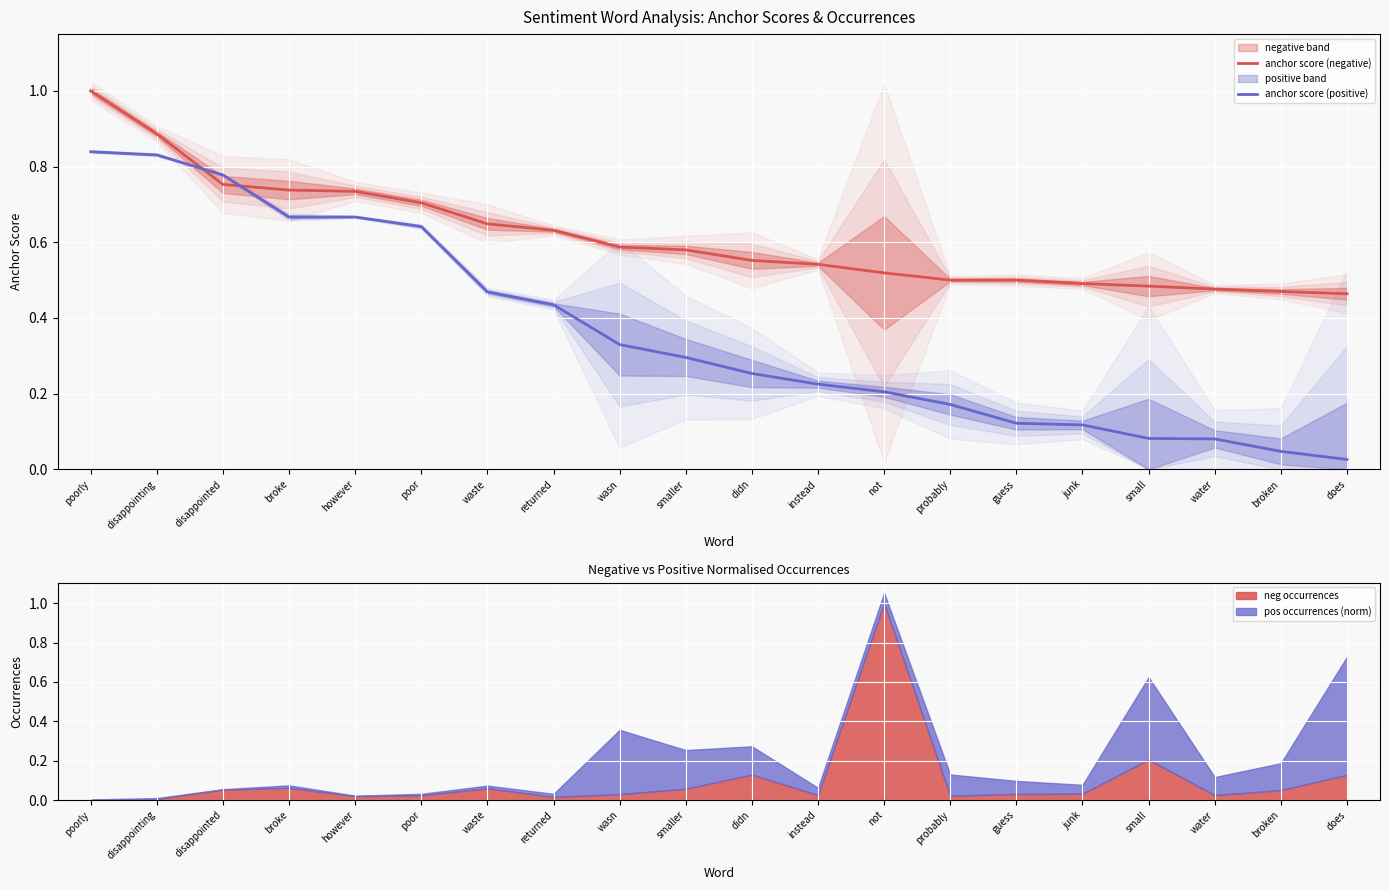

What position from the right is returned?

13